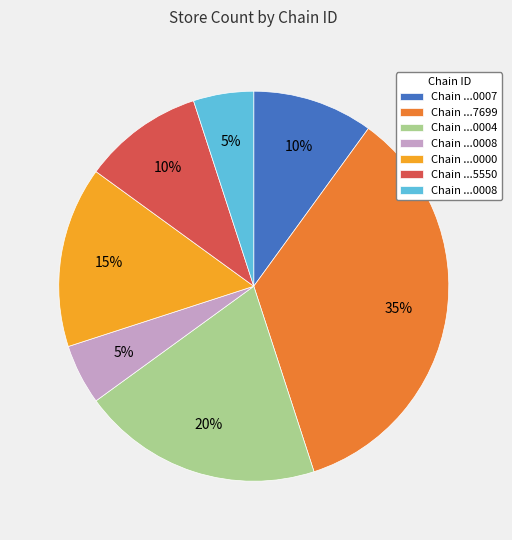

Does any single category account for the majority?

No